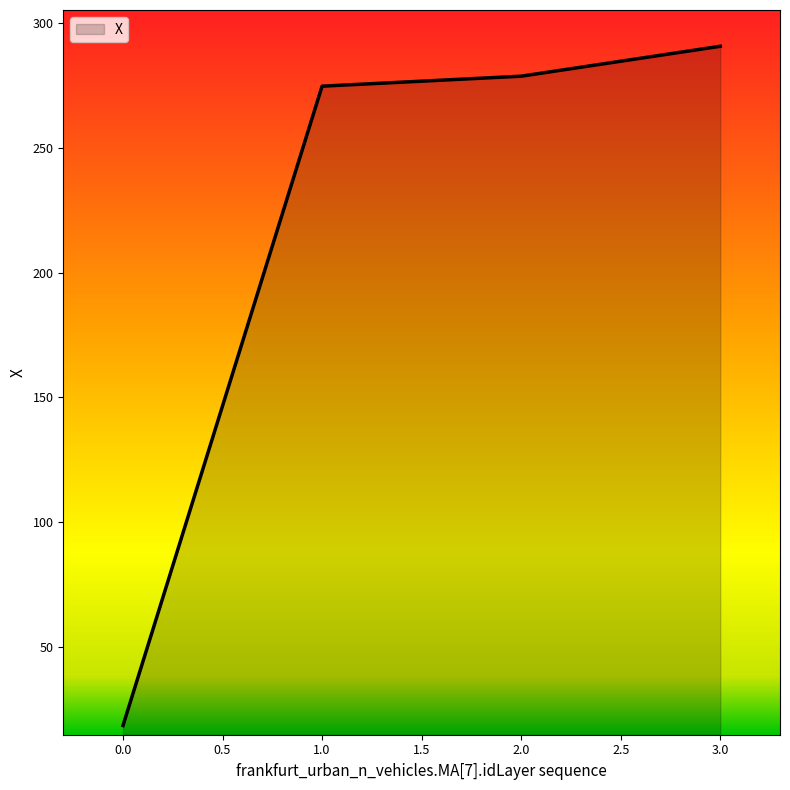

What is the ratio of the value at 3.0 to the value at 0.0?

15.8